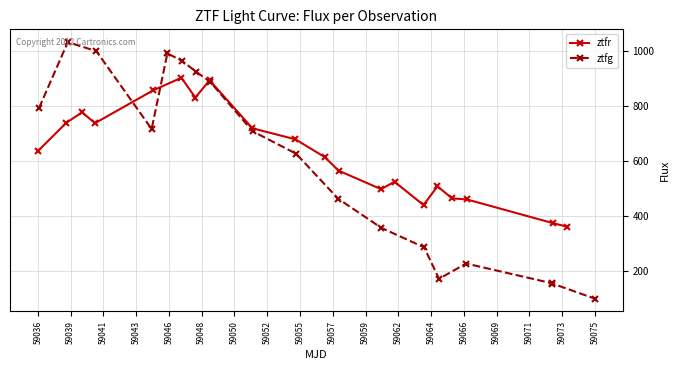

What is the value of the ztfr point at the 17th from the left?

463.7